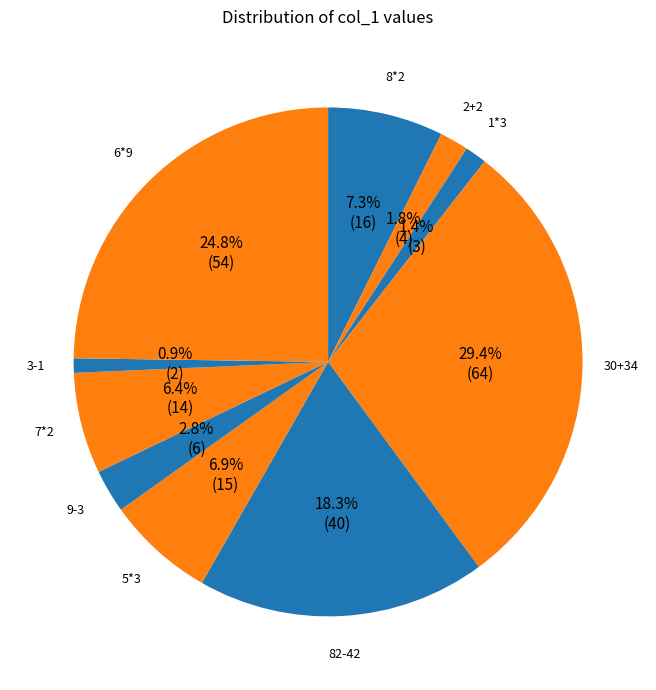

What percentage is the 82-42 slice, to the nearest percent?

18%